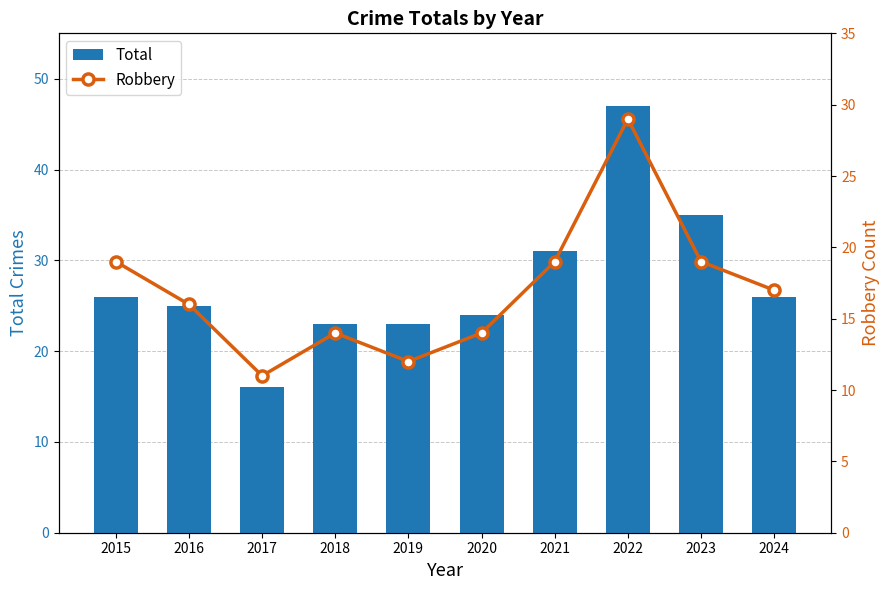

Is the value of Total at 2015 greater than the value of Robbery at 2020?

Yes